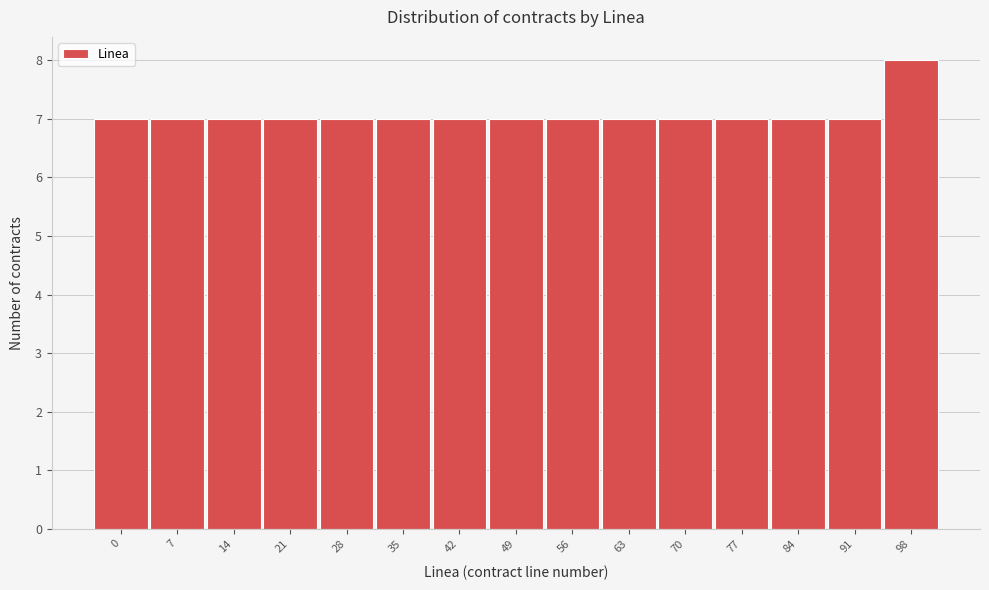

Reading left to right, transcribe all the data shown in this chart.

7	7	7	7	7	7	7	7	7	7	7	7	7	7	8